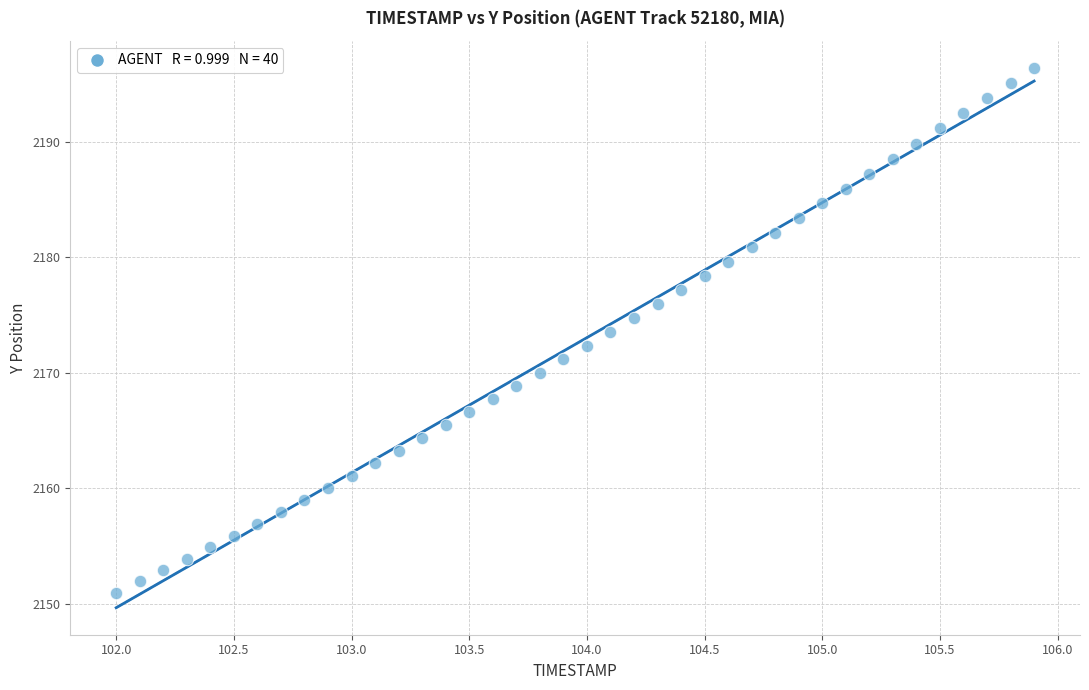

What is the range of X values (max minus min)?

3.9